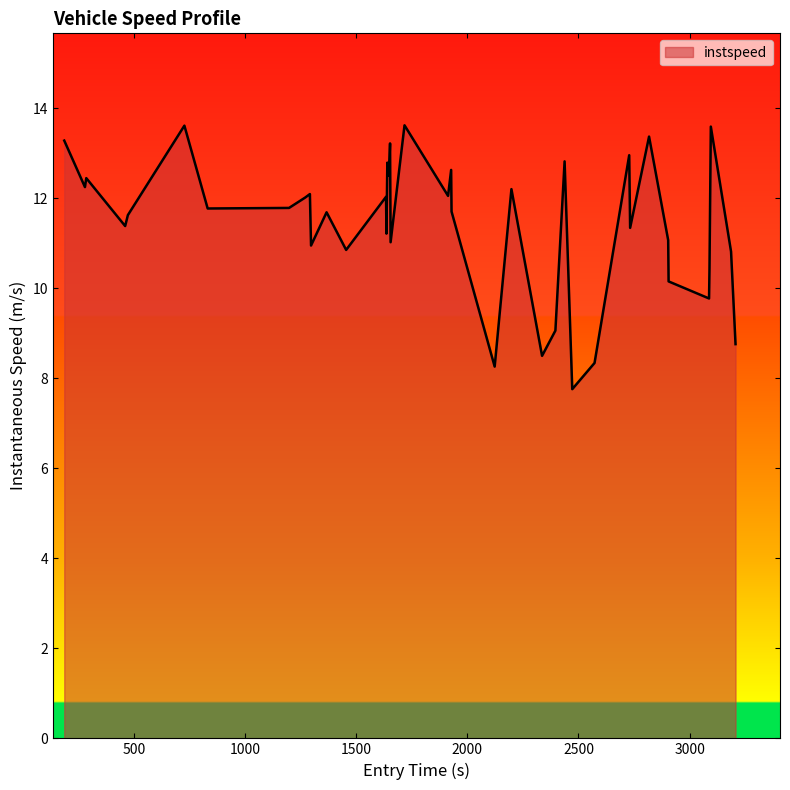

What is the minimum value shown in the chart?

7.8